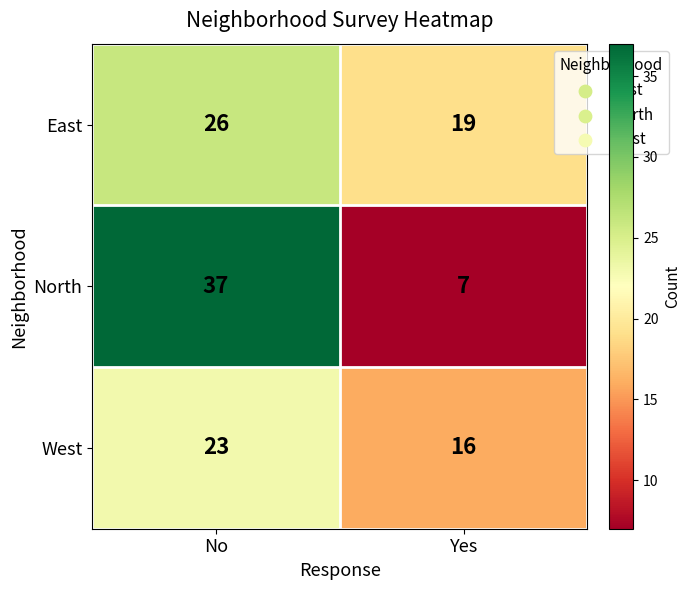

What is the sum of the North values at No and Yes?

44